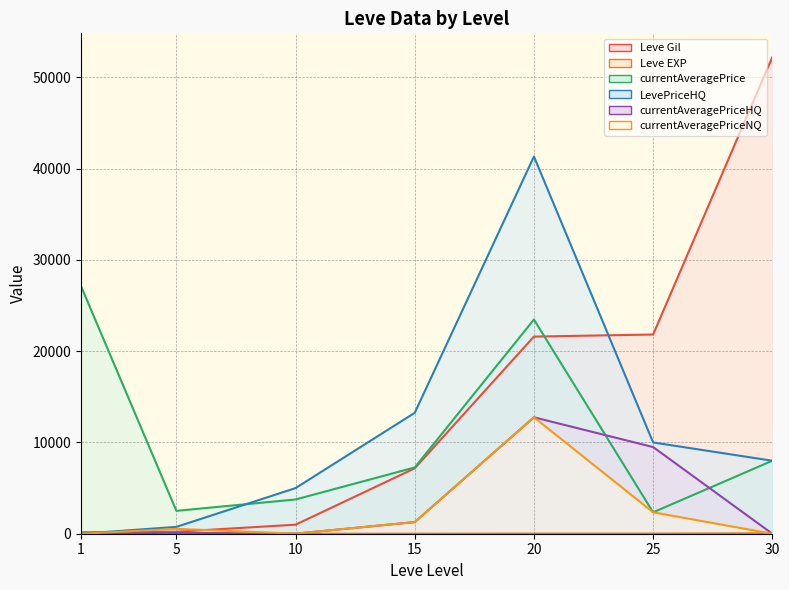

Which series changed the most between 5 and 25?

Leve Gil